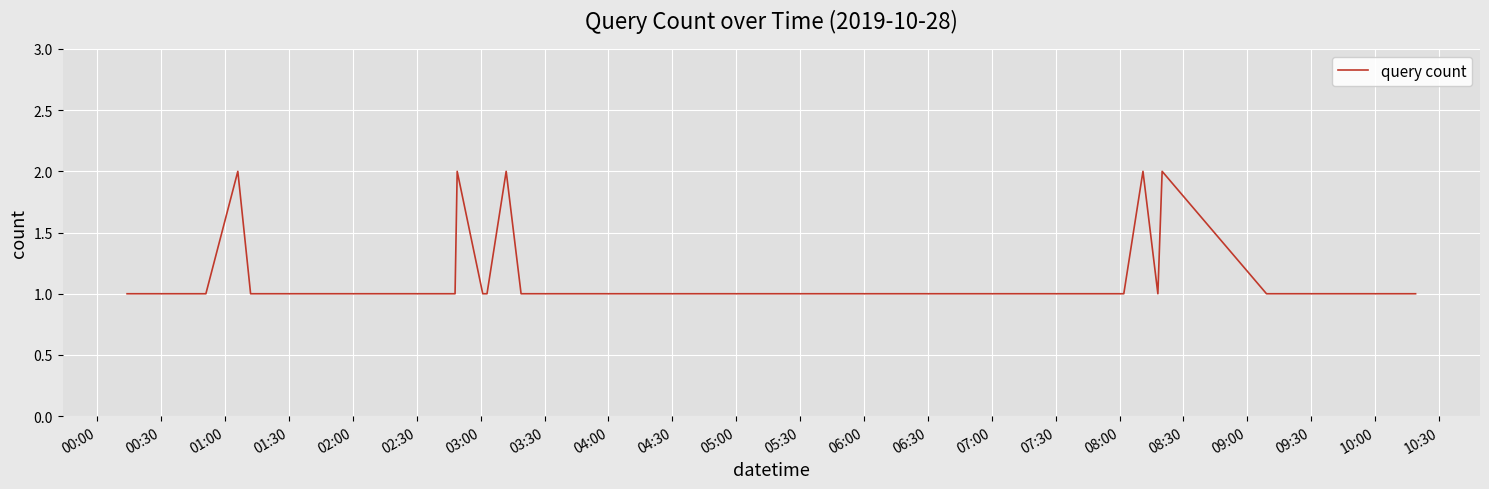

Count the values in the range 1 to 2.

40